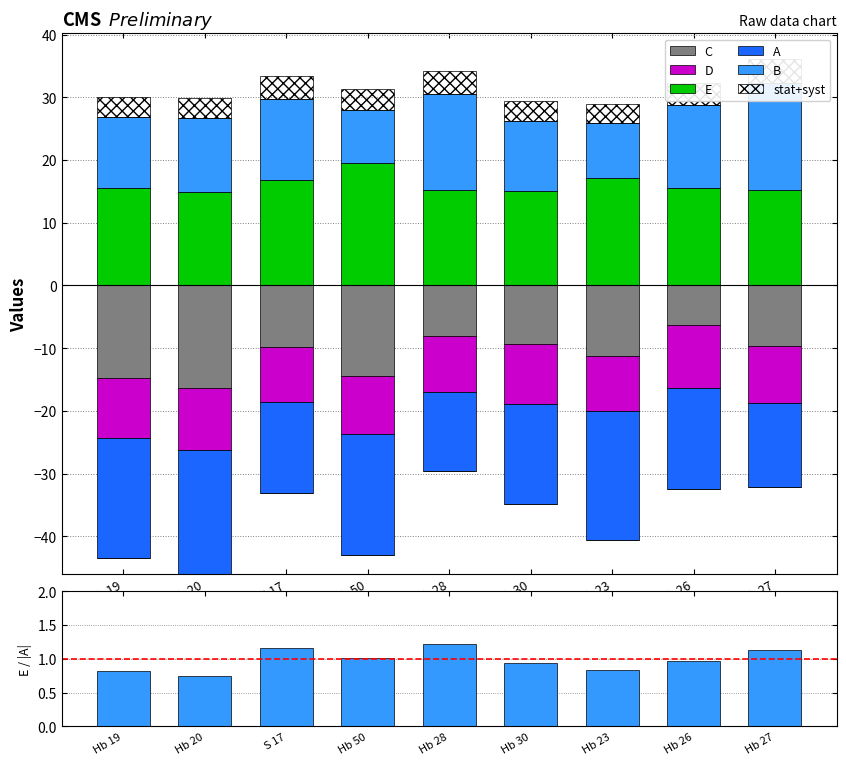

The D series shows -9.5 at Hb 19. True or false?

True